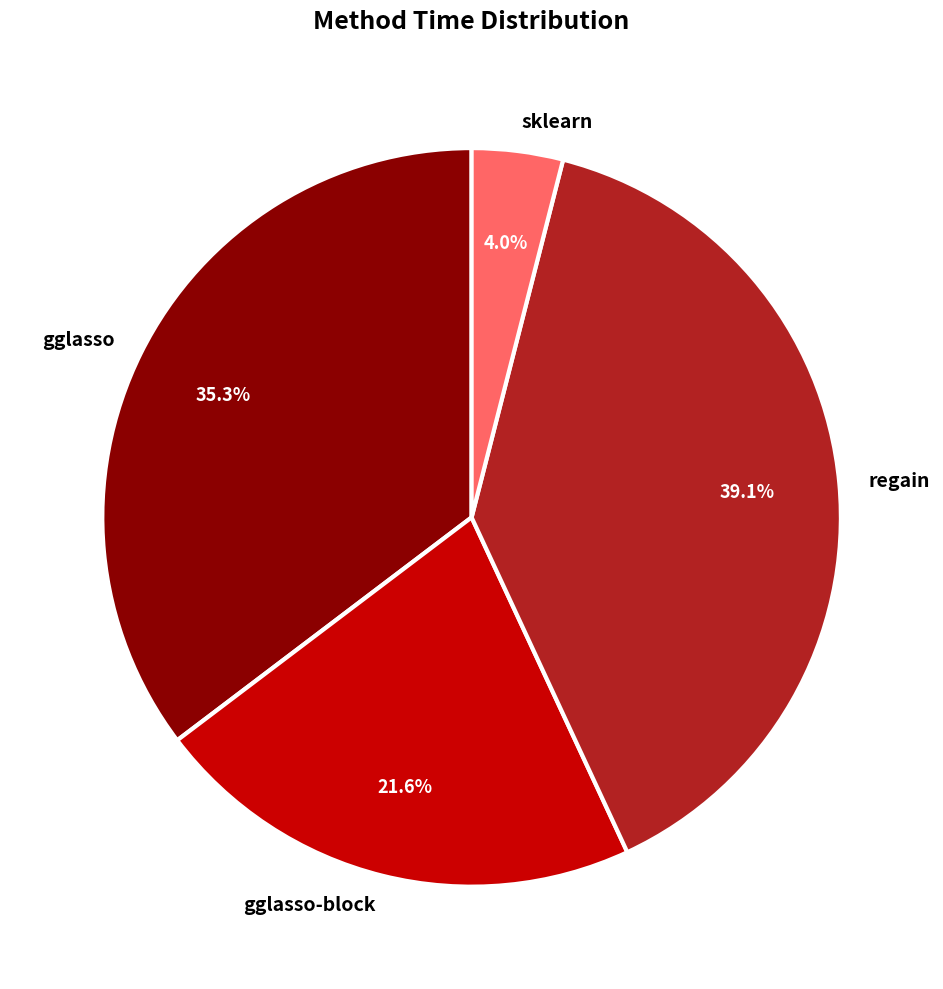

What is the smallest slice in the pie chart?

sklearn